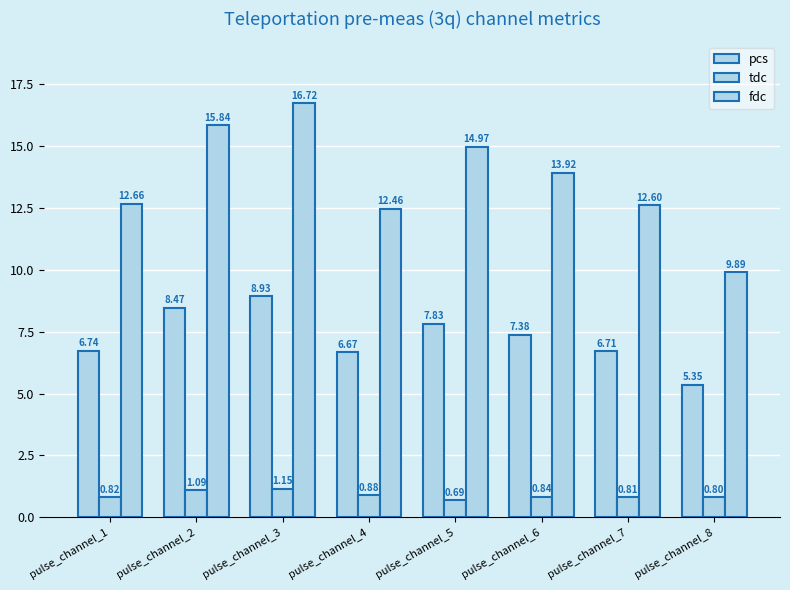

Count the tdc values in the range 0 to 1.

6